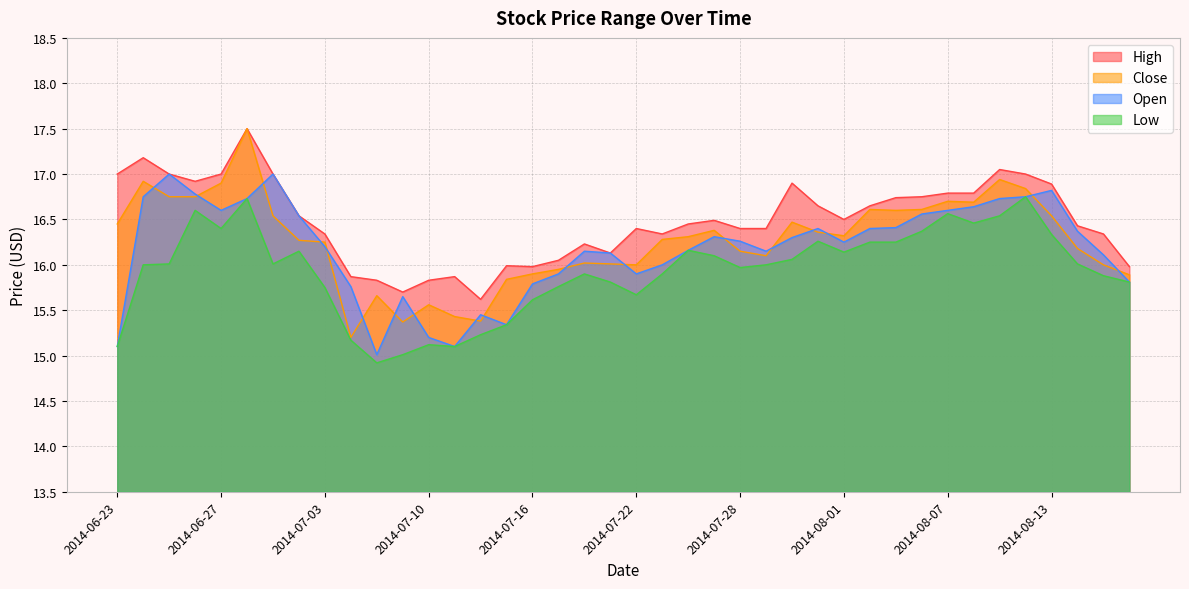

How many lines are shown in the chart?

4